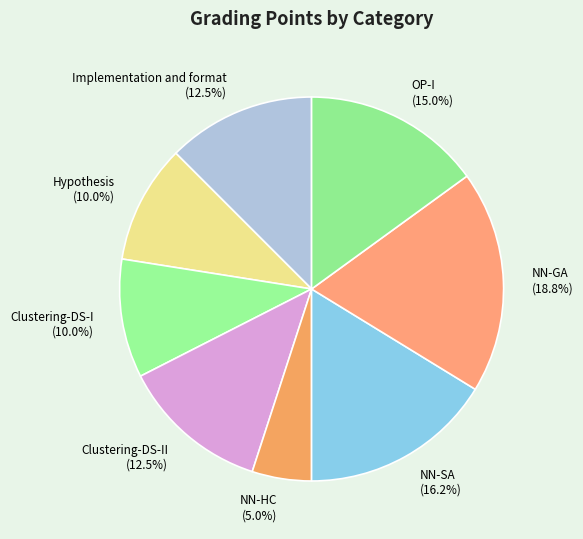

Combined, do Hypothesis (10.0%) and NN-GA (18.8%) account for over 50%?

No